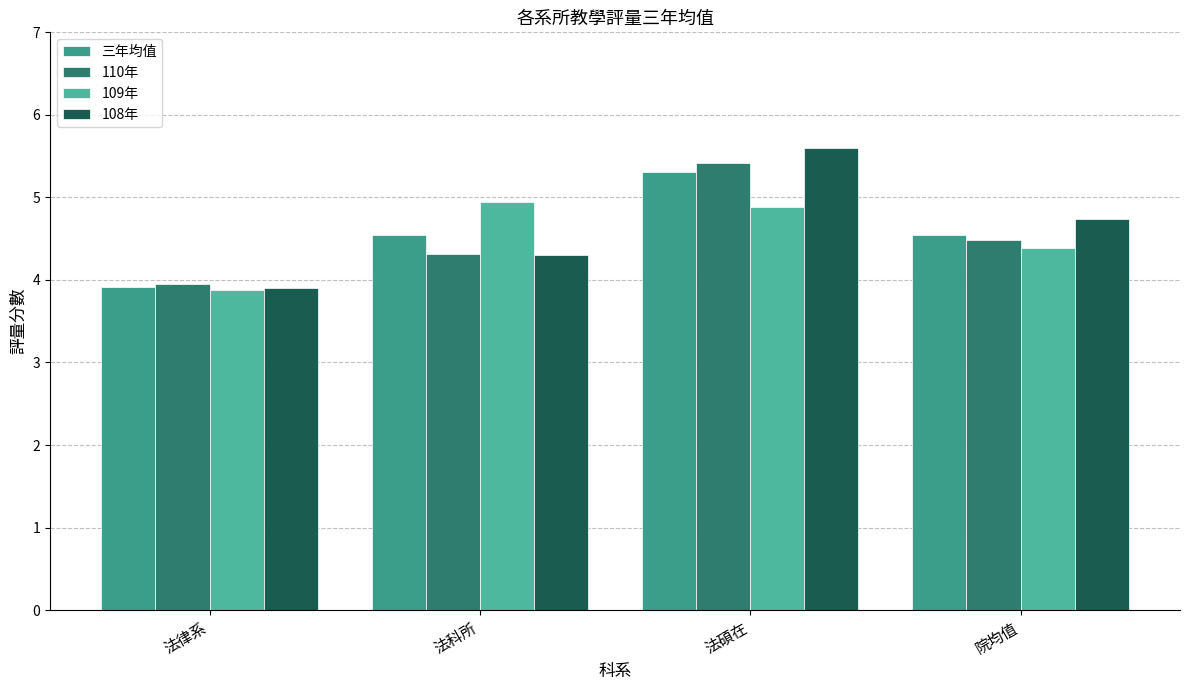

Rank the series by their average value, from lowest to highest.

109年, 110年, 三年均值, 108年